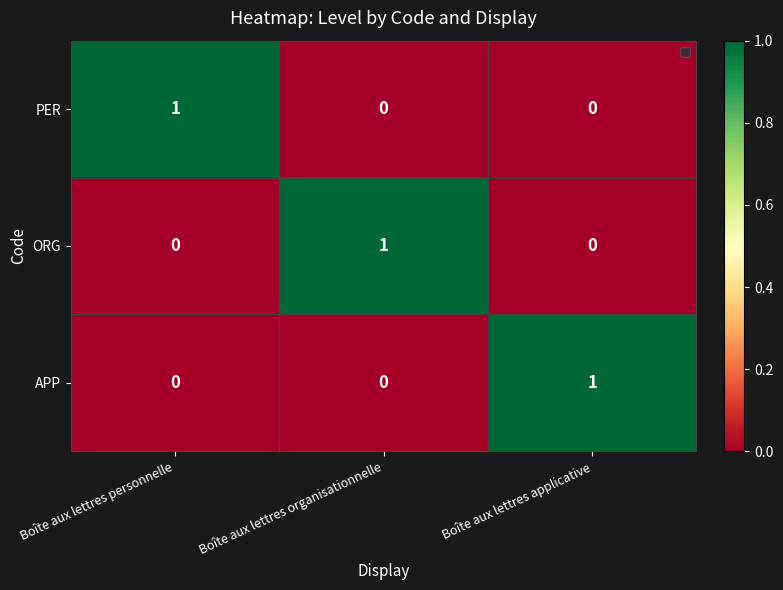

The value of PER at Boîte aux lettres applicative is 0. True or false?

True